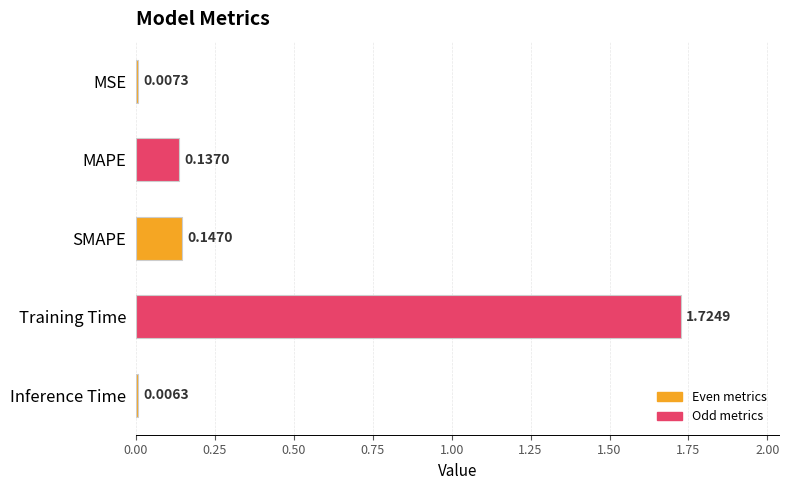

What is the sum of all values?

2.0